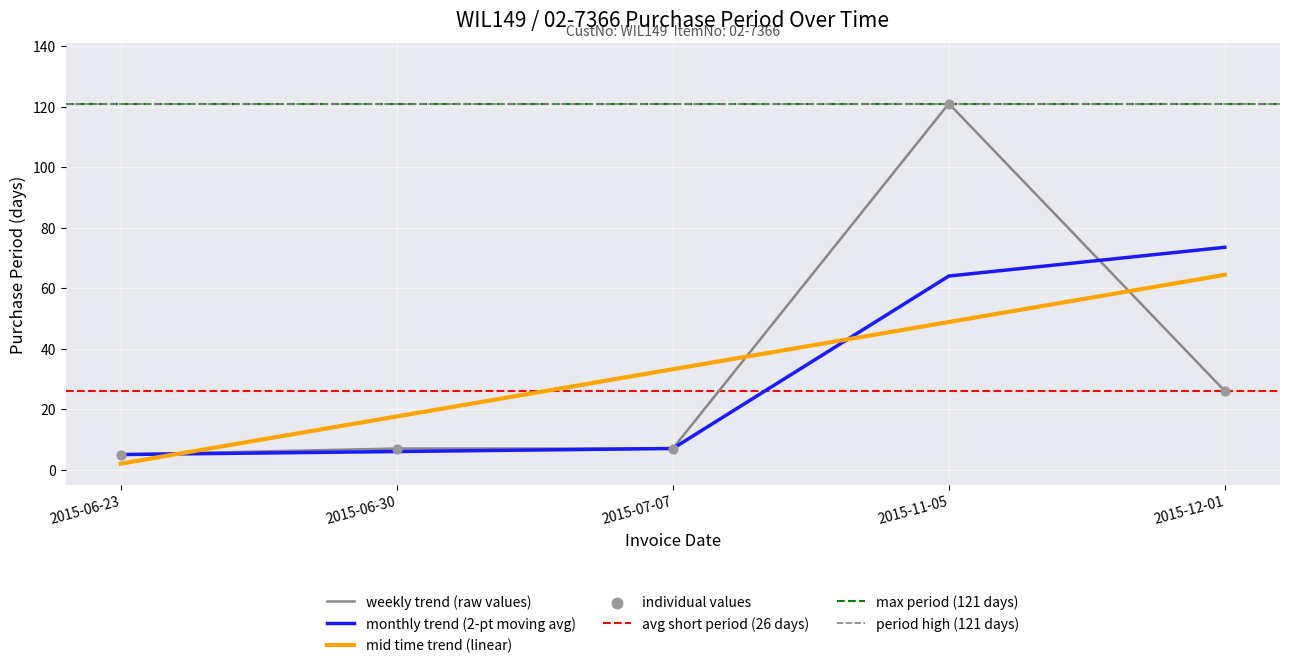

Which has a higher value, 2015-06-30 or 2015-07-07?

2015-06-30